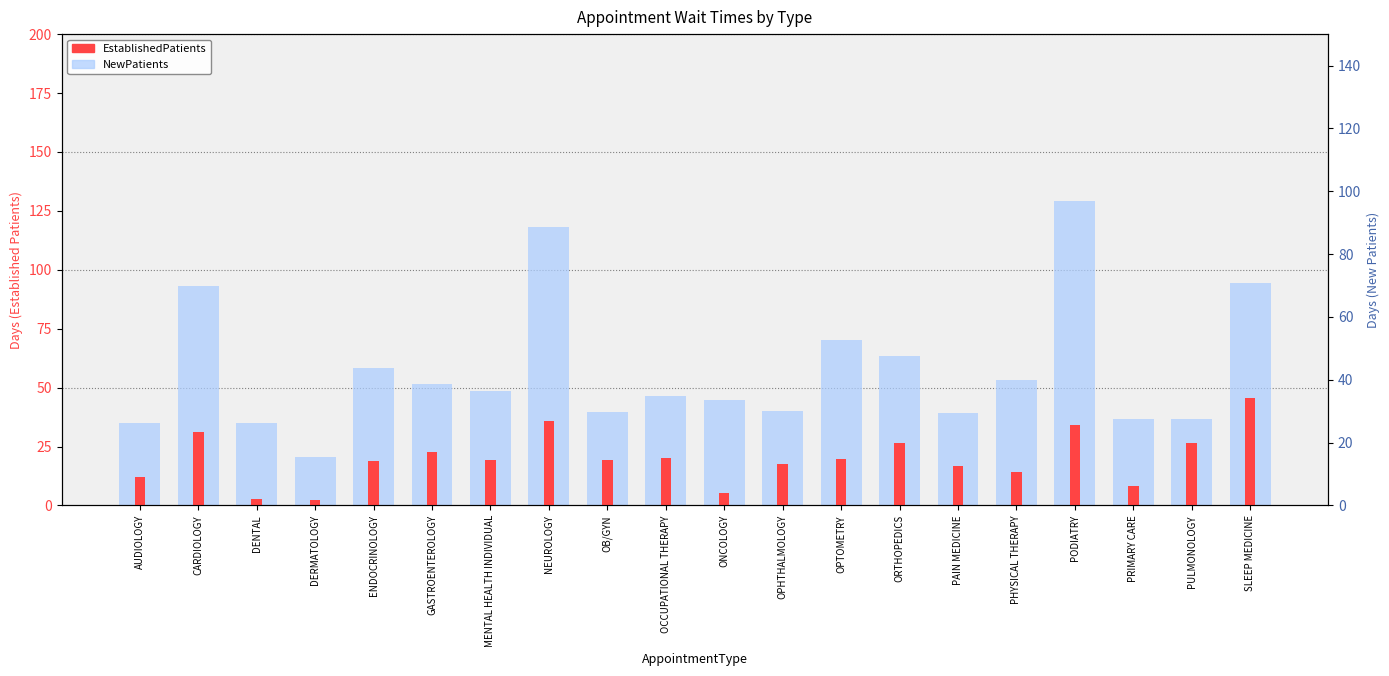

What is the label of the 8th bar from the left?

NEUROLOGY